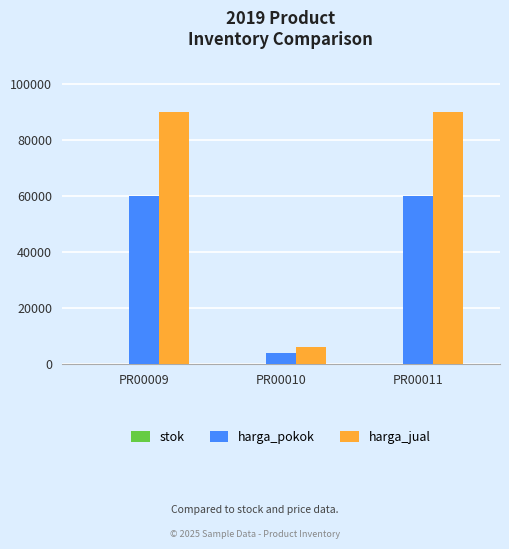

Which series changed the most between PR00009 and PR00010?

harga_jual